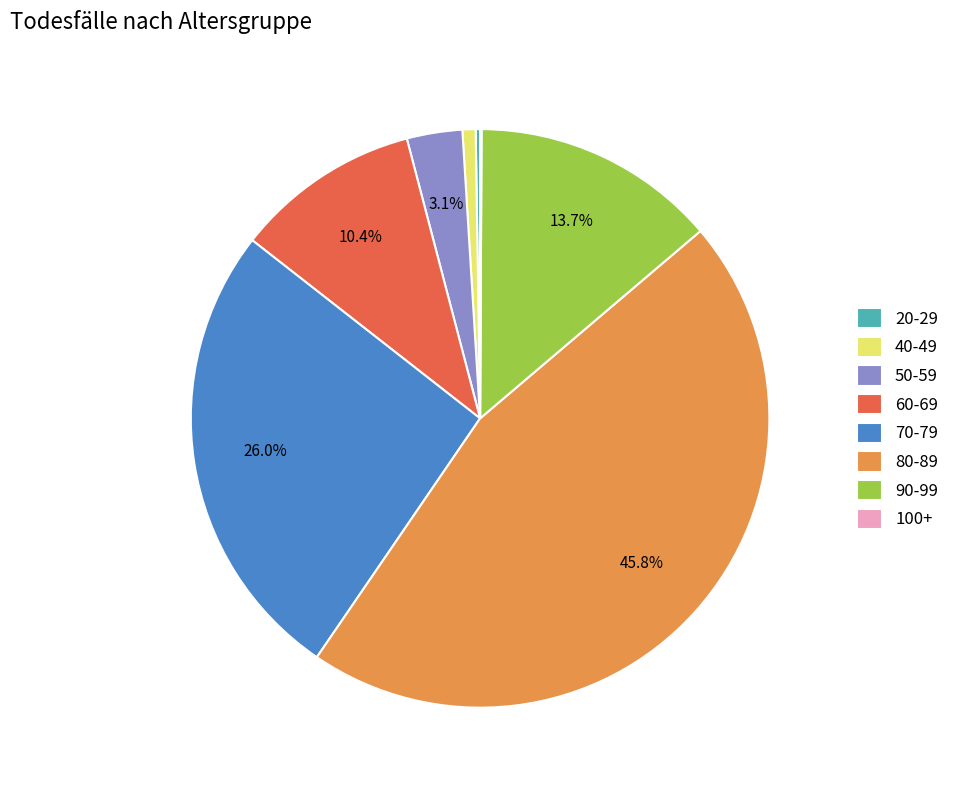

Approximately how many times larger is the value at 70-79 compared to 60-69?

2.5